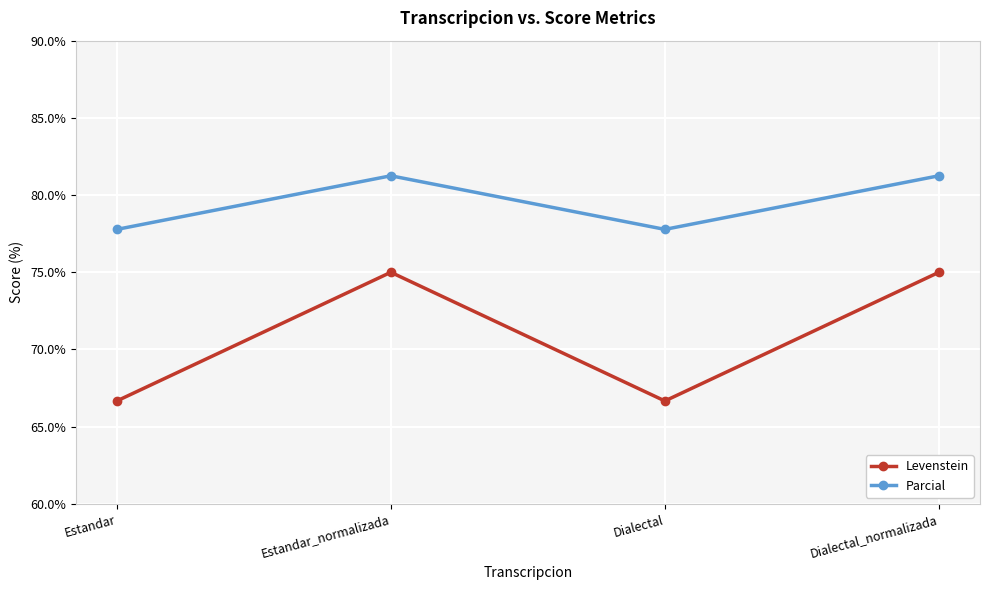

The Parcial series shows 28.7 at Estandar_normalizada. True or false?

False